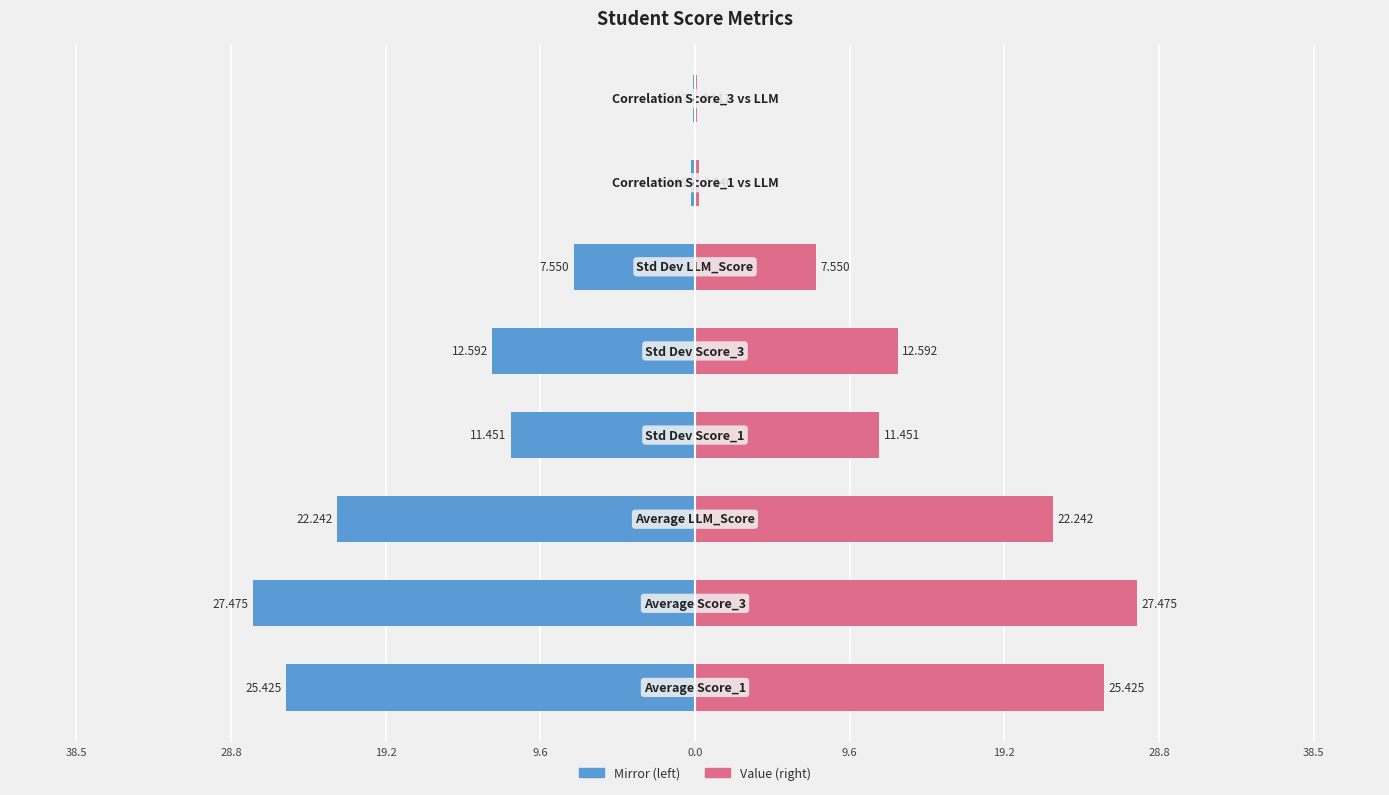

Which series has the largest range (max minus min)?

Left (mirror)